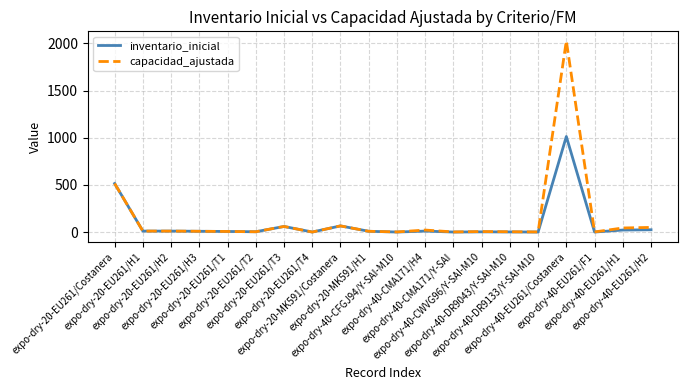

What is the highest value of the inventario_inicial series?

1013